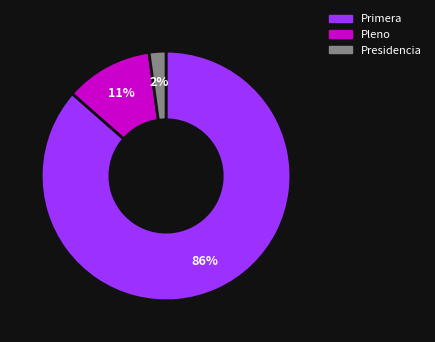

Which category has the biggest portion of the pie?

Primera